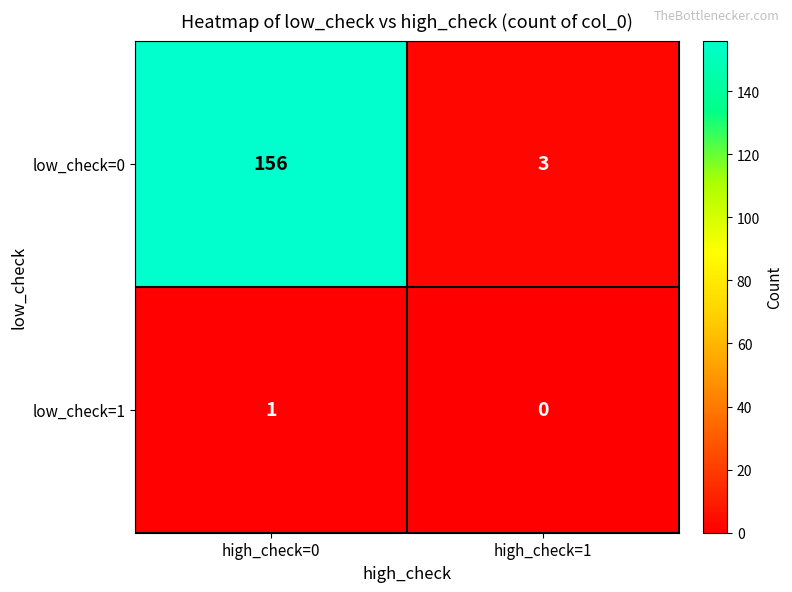

At which category is the sum across all series the highest?

high_check=0